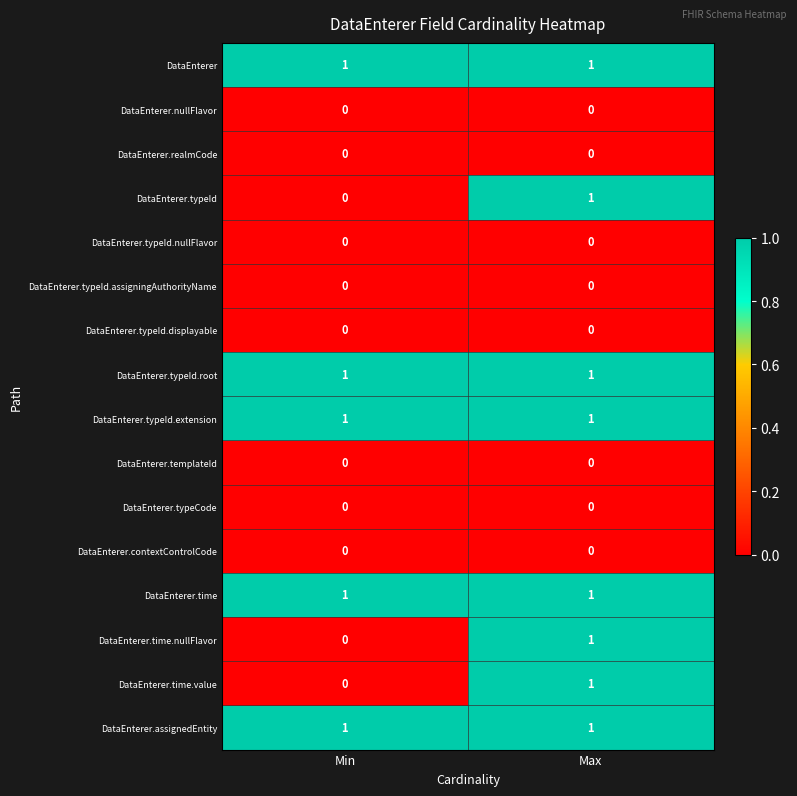

List the labels in order of DataEnterer.typeId value, smallest first.

Min, Max